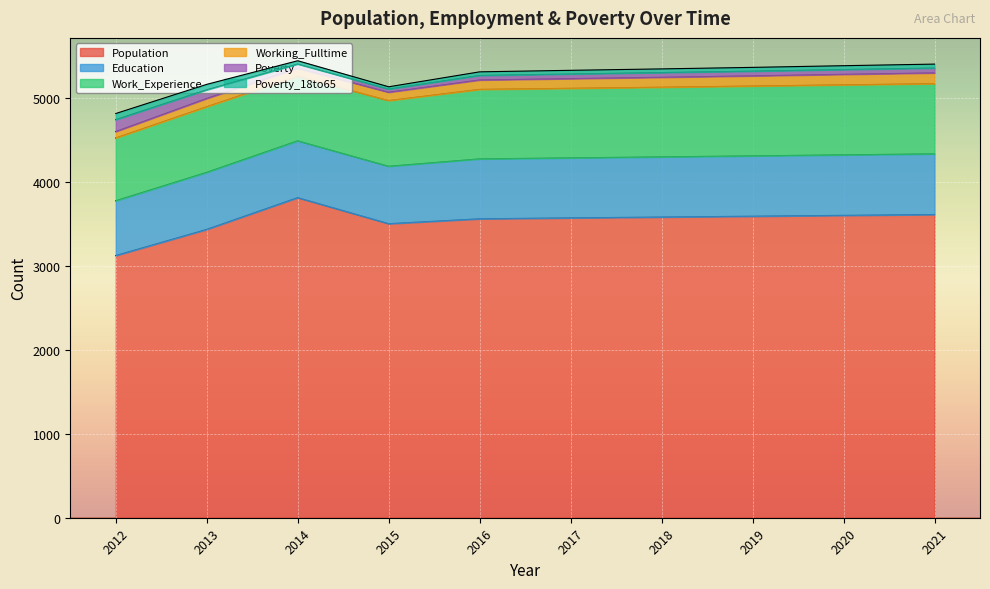

List the series in order of their peak value, highest first.

Population, Work_Experience, Education, Poverty, Working_Fulltime, Poverty_18to65